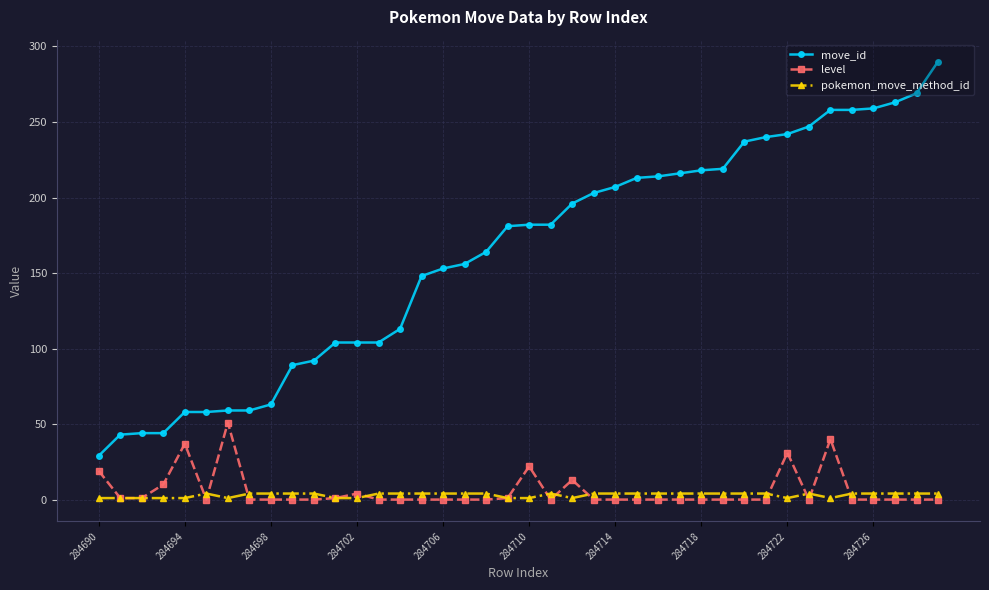

What is the minimum value for move_id?

29